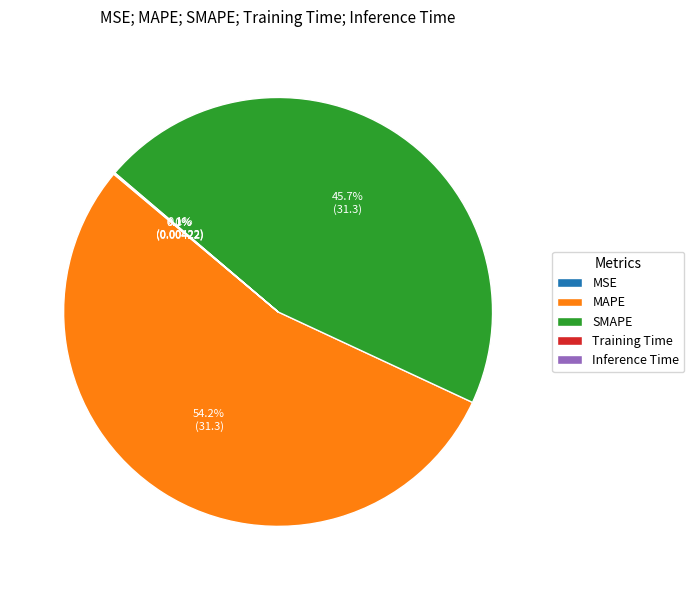

What percentage is NOT represented by SMAPE?

54.3%